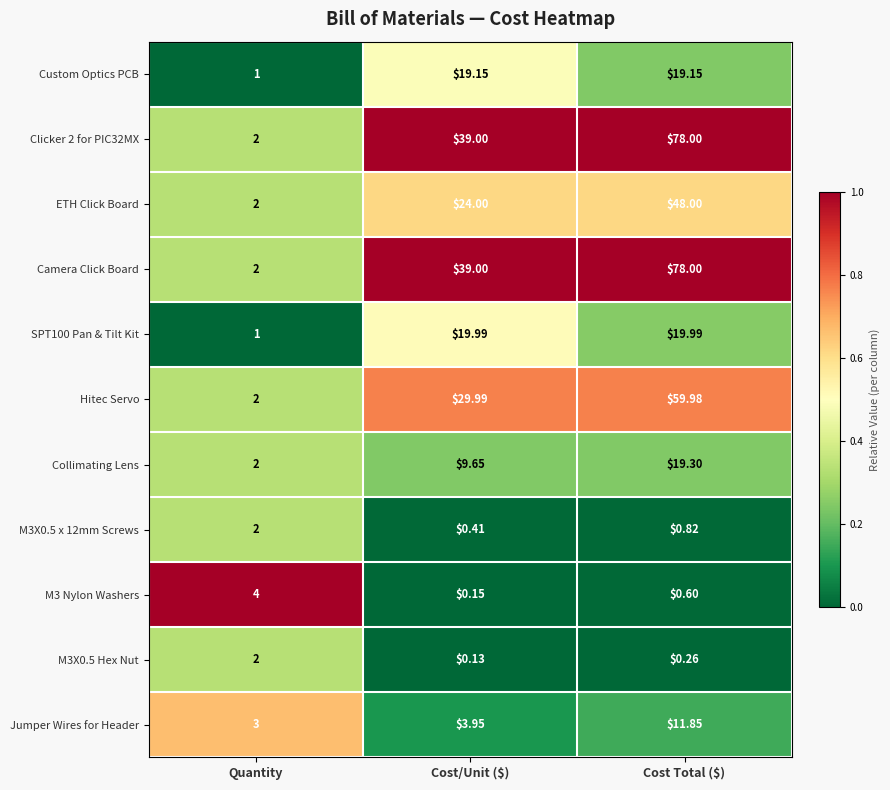

At which category does the chart reach its peak across all series?

Cost Total ($)